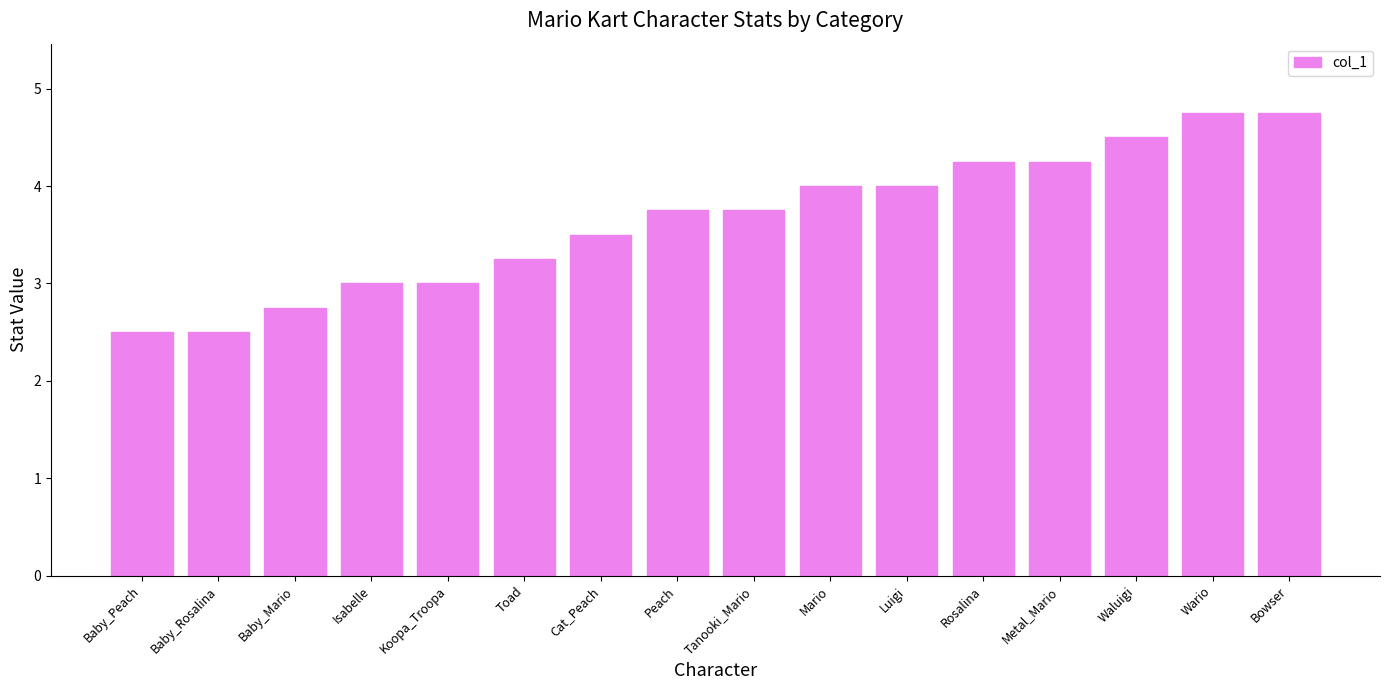

Approximately how many times larger is the value at Baby_Rosalina compared to Waluigi?

0.6